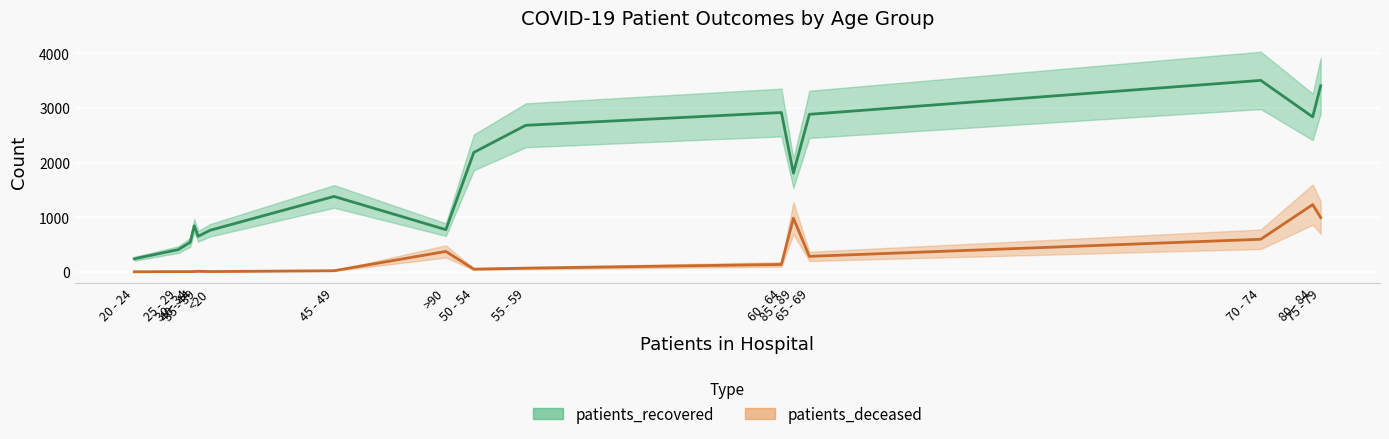

List the series in order of their overall mean, lowest first.

patients_deceased, patients_recovered